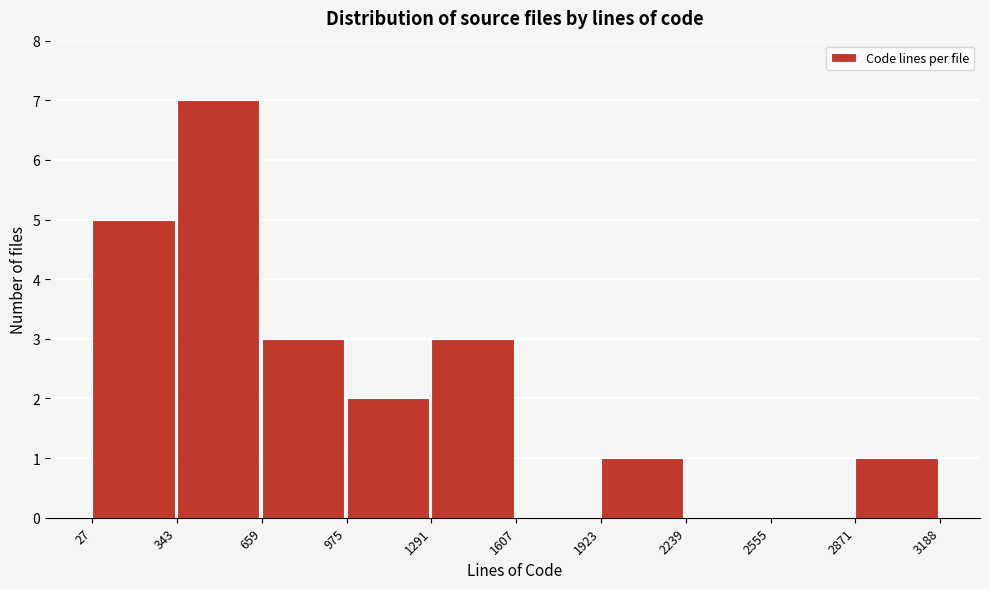

Reading left to right, transcribe this chart: for each bar, give the range it covers on the x-axis and its height. The values are not printed on the chart, so give them approximately, as read against the axis.

27 to 343: 5
343 to 659: 7
659 to 975: 3
975 to 1291: 2
1291 to 1607: 3
1607 to 1923: 0
1923 to 2239: 1
2239 to 2555: 0
2555 to 2871: 0
2871 to 3188: 1